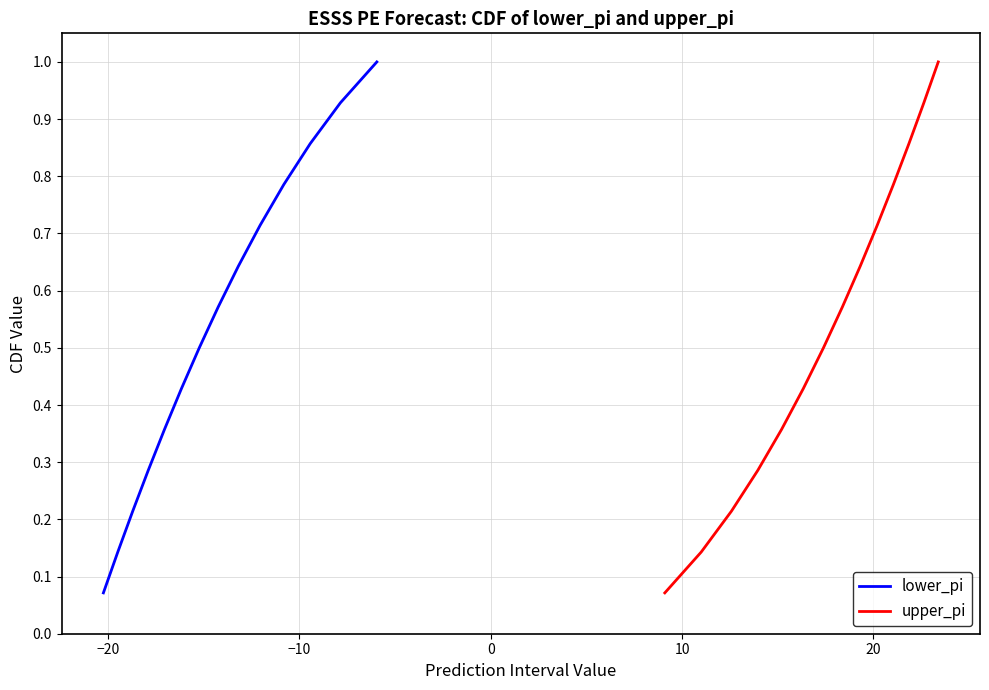

Reading left to right, extract all data points from this chart.

lower_pi: 0.1	0.1	0.2	0.3	0.4	0.4	0.5	0.6	0.6	0.7	0.8	0.9	0.9	1.0
upper_pi: 0.1	0.1	0.2	0.3	0.4	0.4	0.5	0.6	0.6	0.7	0.8	0.9	0.9	1.0